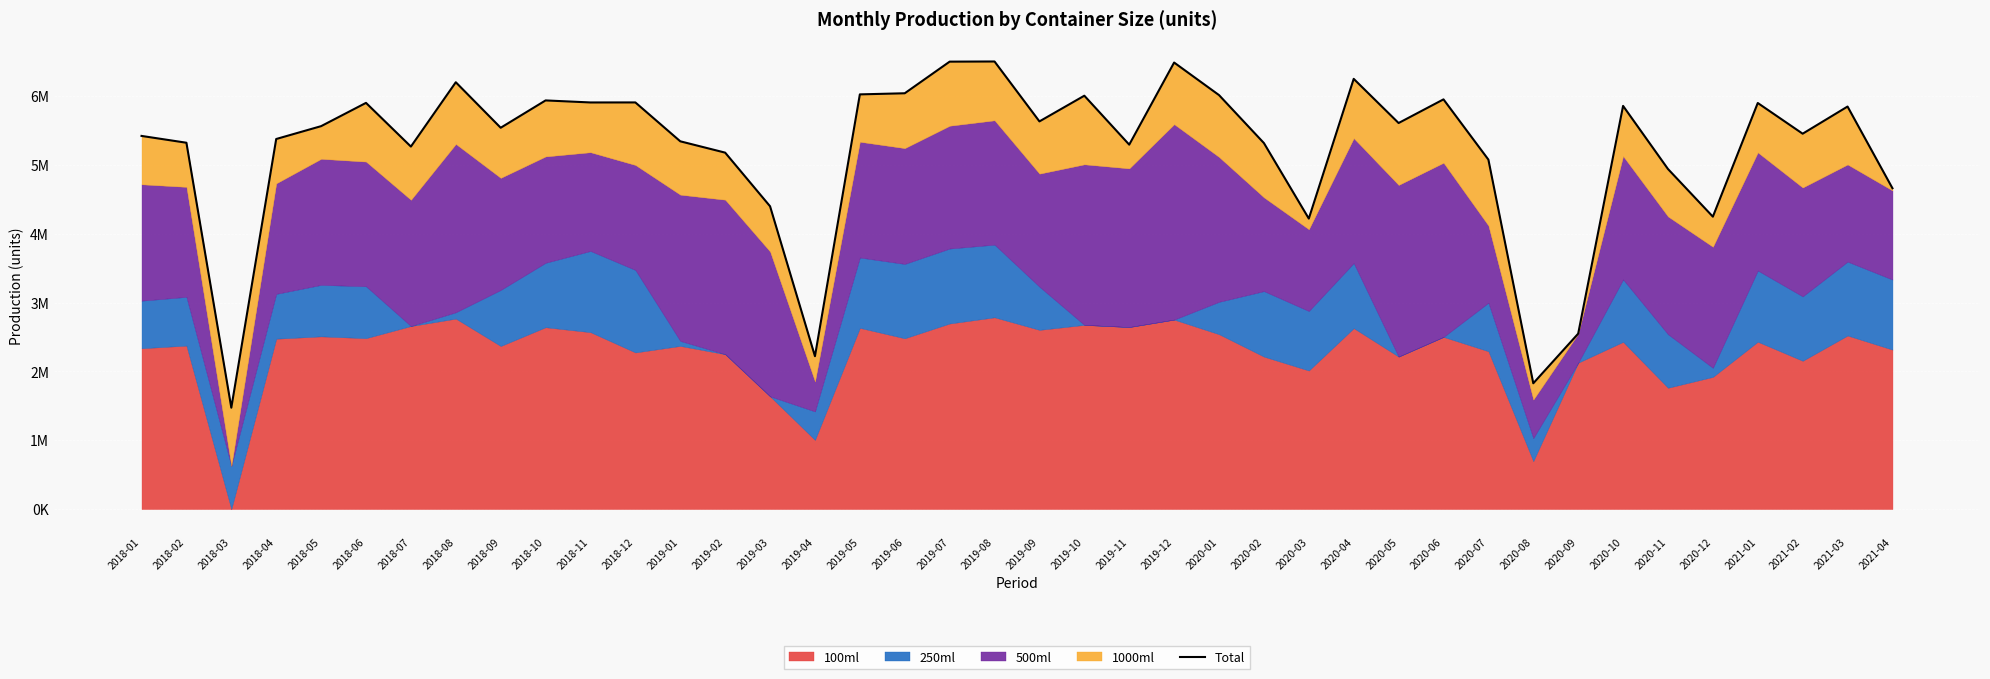

The value at 2018-06 is 8946572. True or false?

False